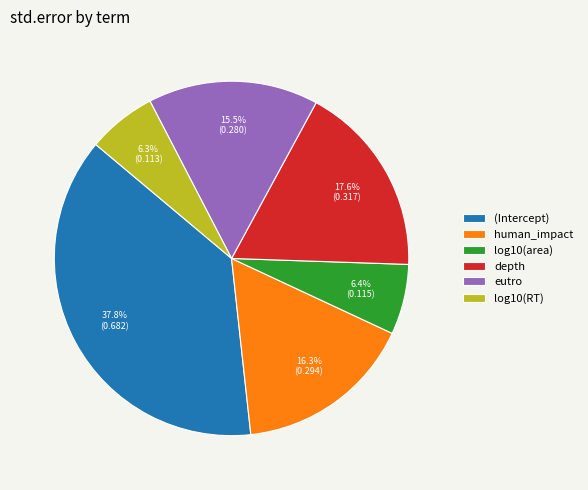

To the nearest percent, what is the difference between the largest and smallest slice percentages?

32%